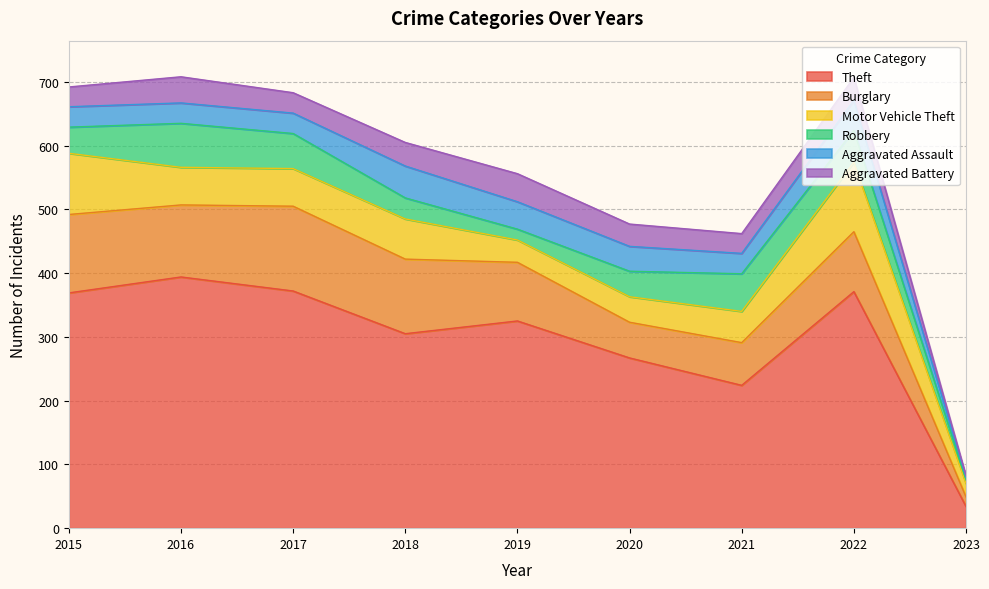

True or false: Robbery has a value of 6 at 2023.

True